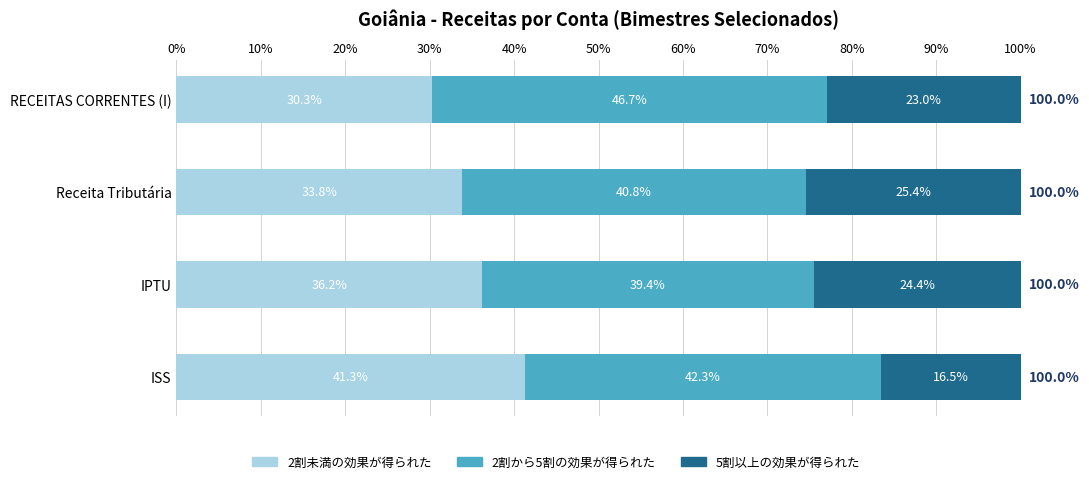

What is the sum of the 2割未満の効果が得られた values at IPTU and RECEITAS CORRENTES (I)?

66.5